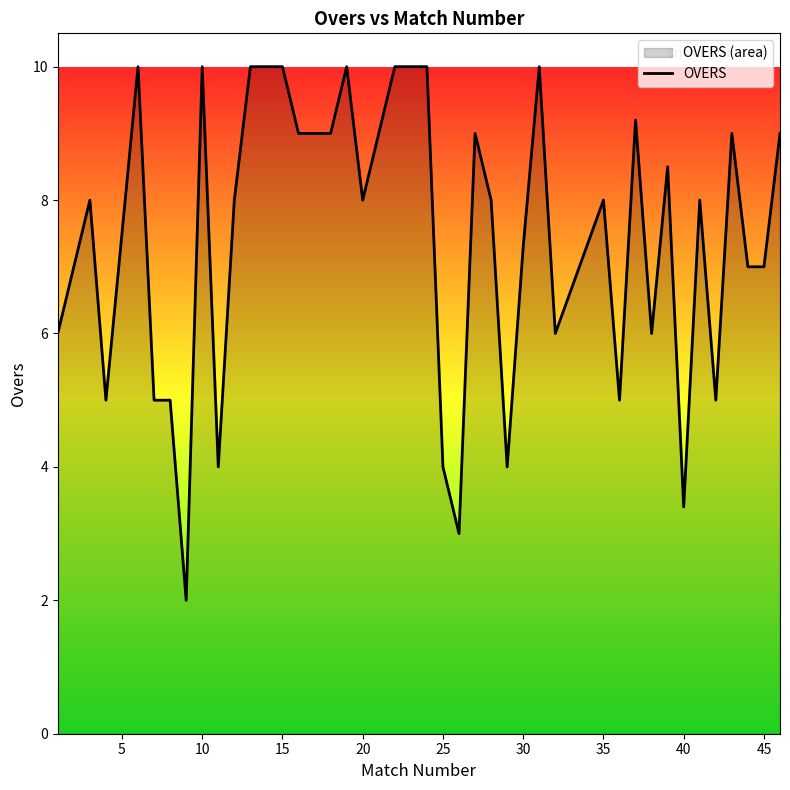

What is the minimum value shown in the chart?

2.0